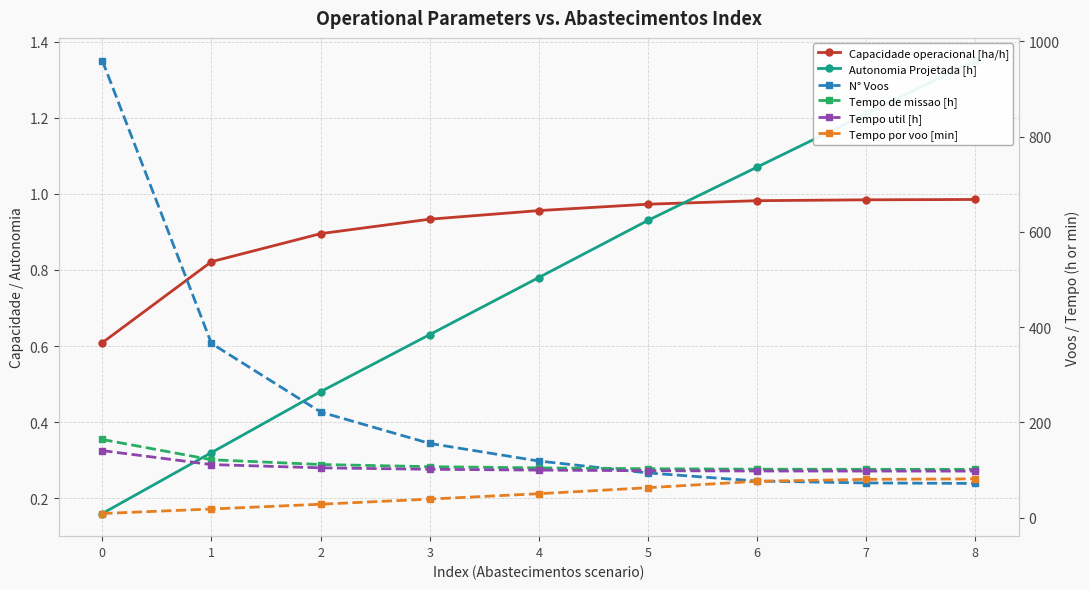

At how many categories does at least one series exceed 790?

1